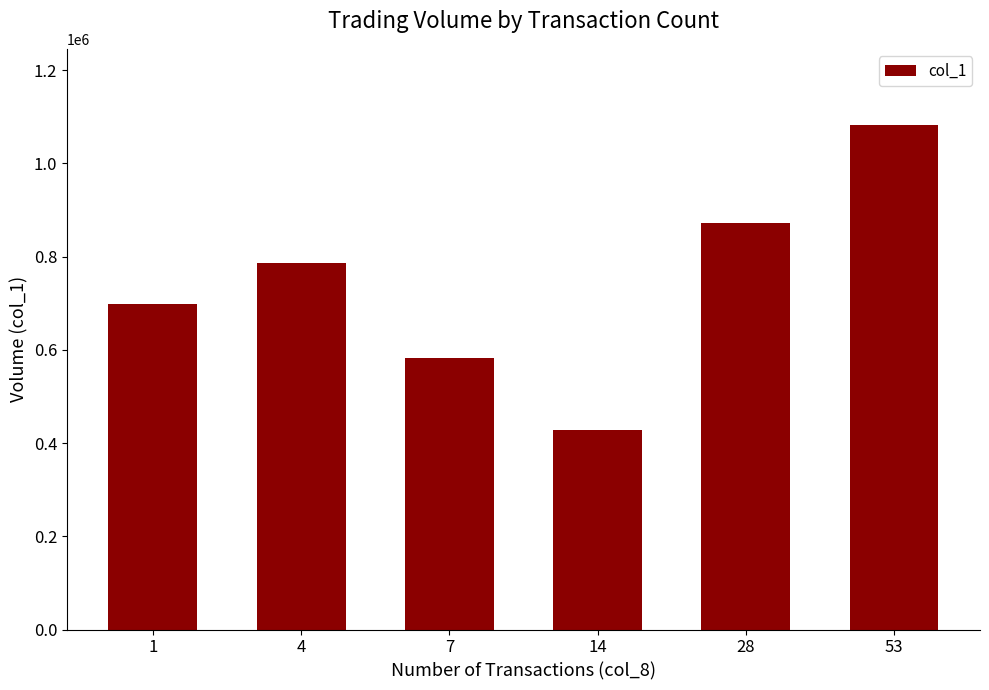

Where is the data nearest to the value 755000?

4